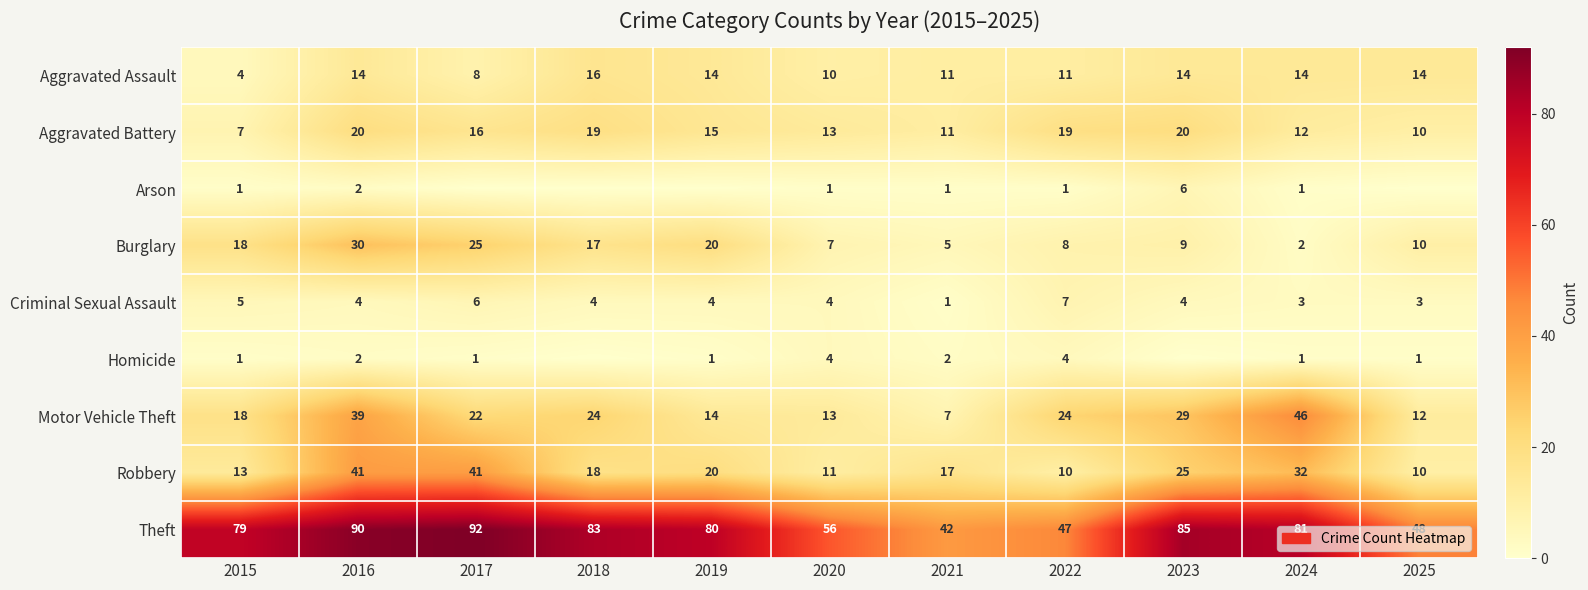

How many data points in Criminal Sexual Assault are less than 4?

3